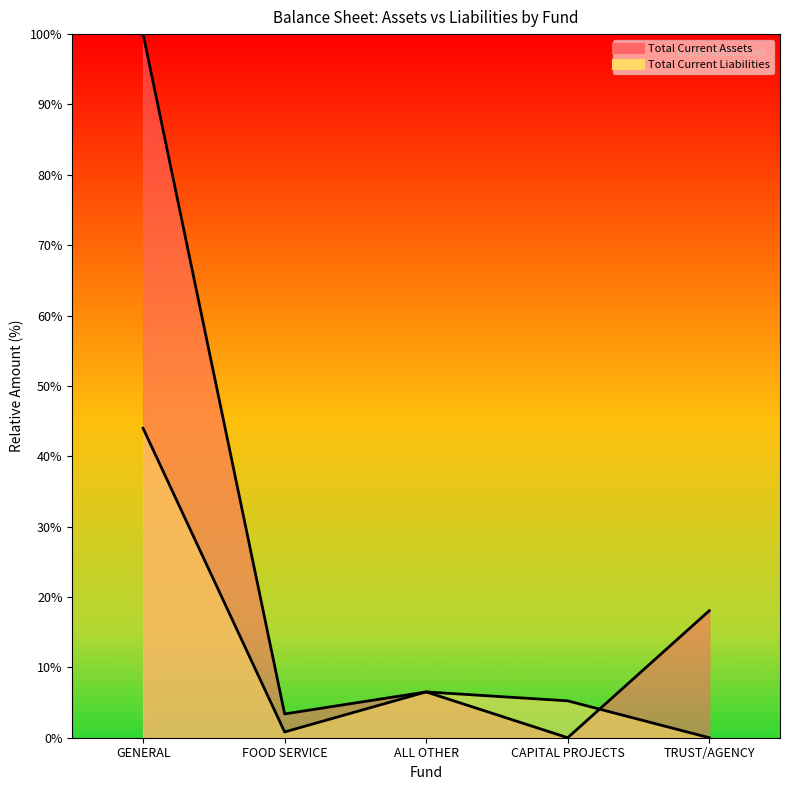

True or false: Total Current Liabilities and Total Current Assets intersect in this chart.

True